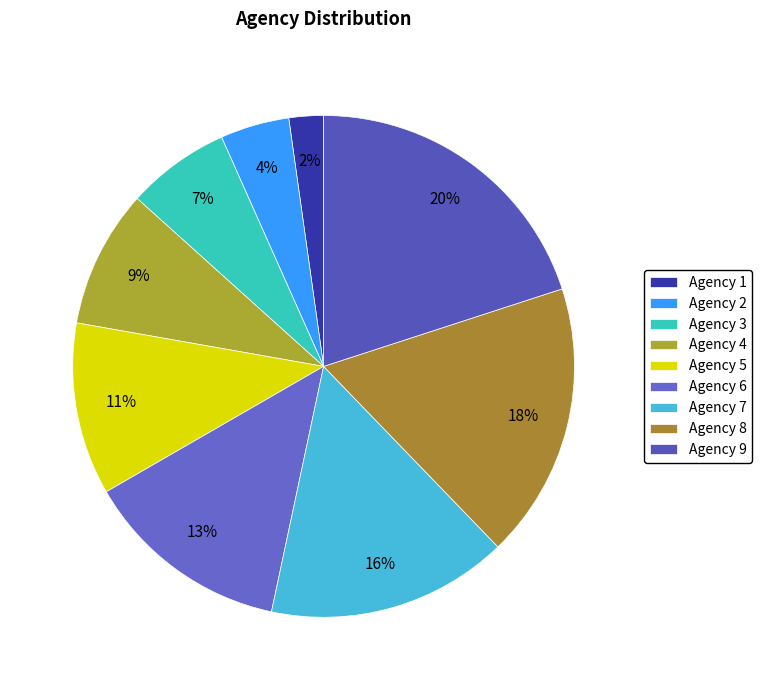

To the nearest percent, what is the difference between the largest and smallest slice percentages?

18%